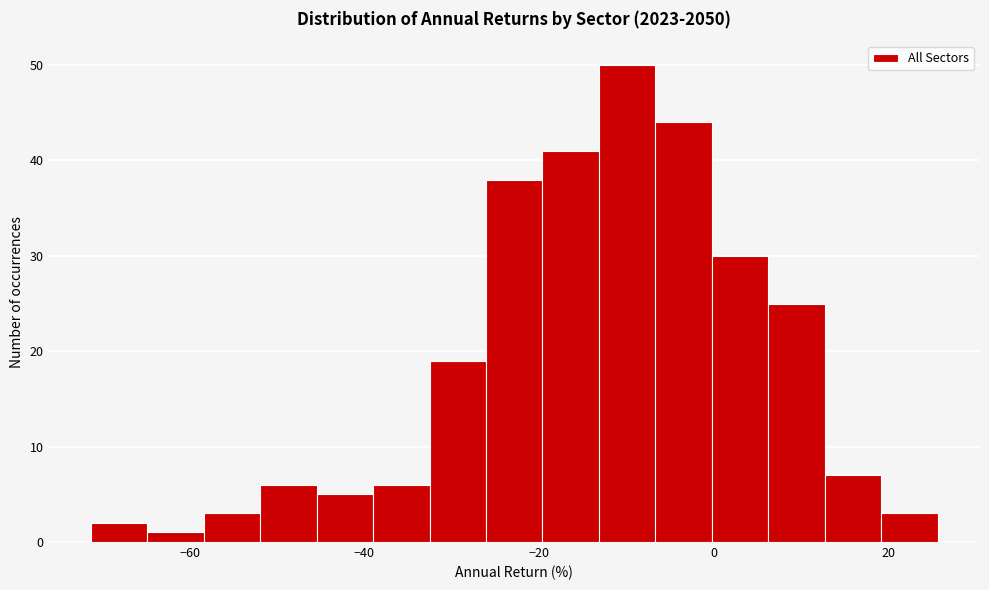

Around what value on the x-axis is the tallest bar? Give the approximate position of its centre, as read against the axis.

-10